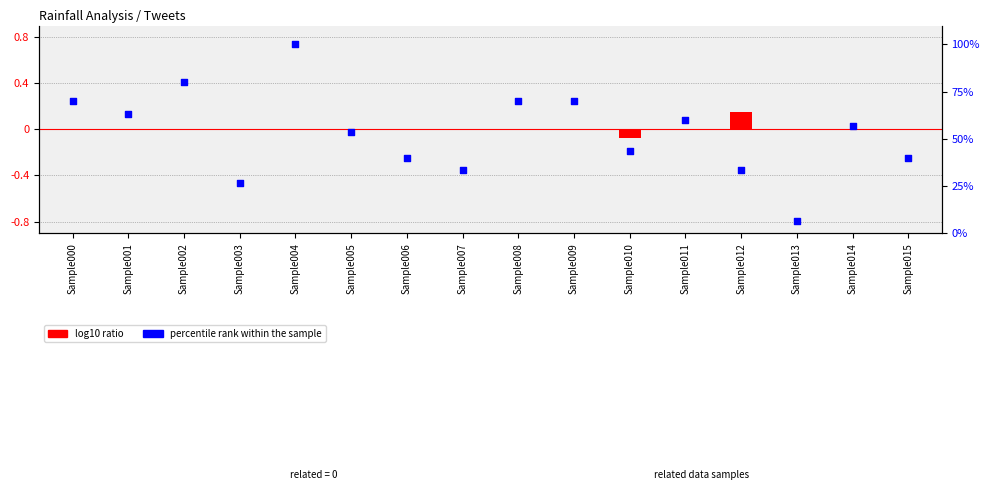

Which series contains the highest Y value?

percentile rank within the sample